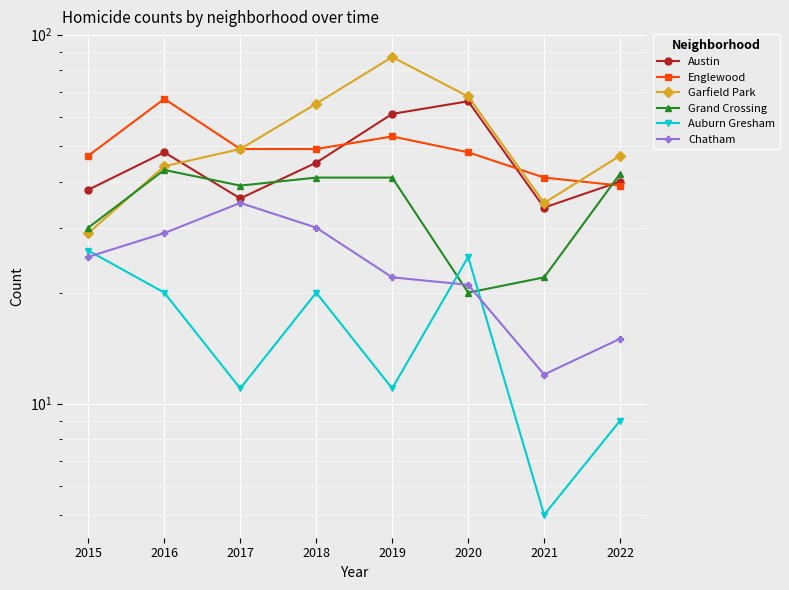

Does the chart display data point markers on the line(s)?

Yes